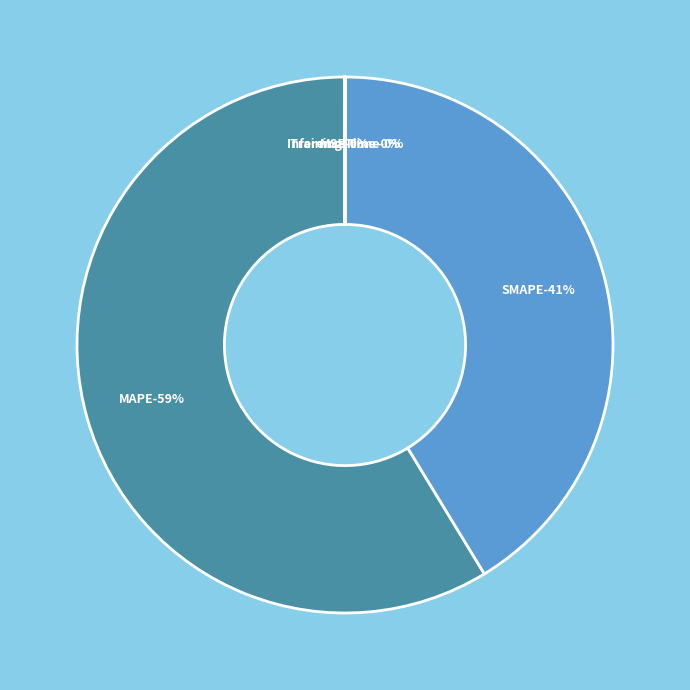

Is there a majority slice in this chart?

Yes